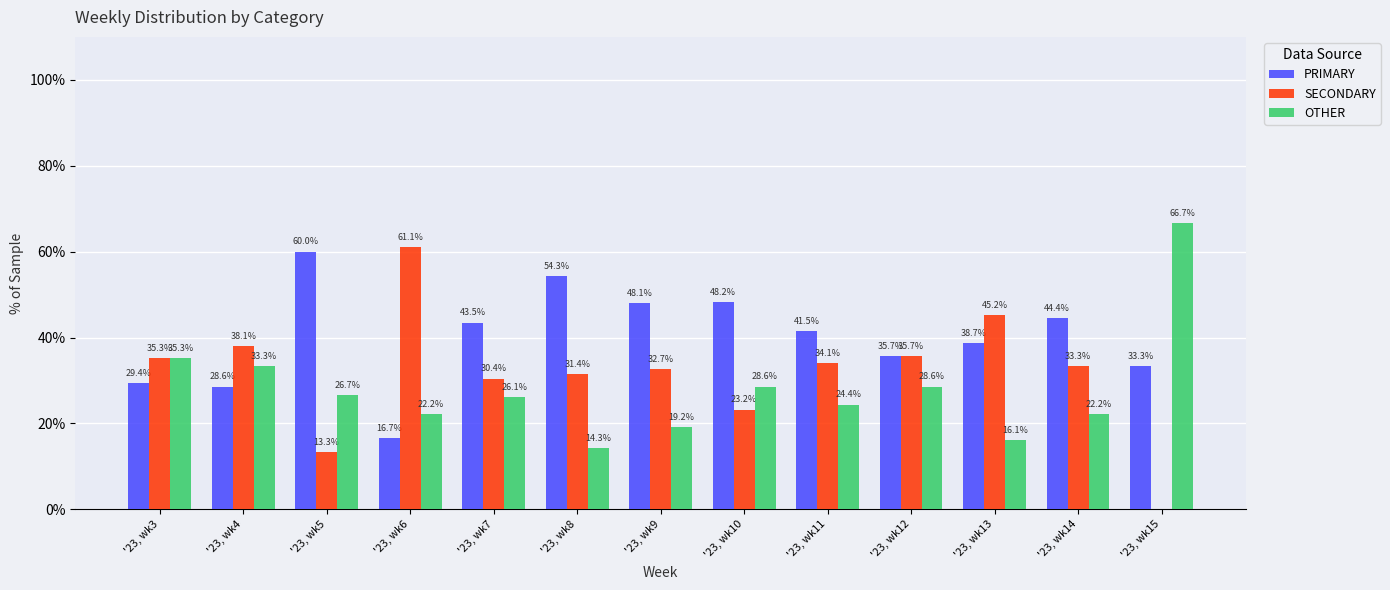

What is the sum of the PRIMARY values at '23, wk8 and '23, wk7?

97.8